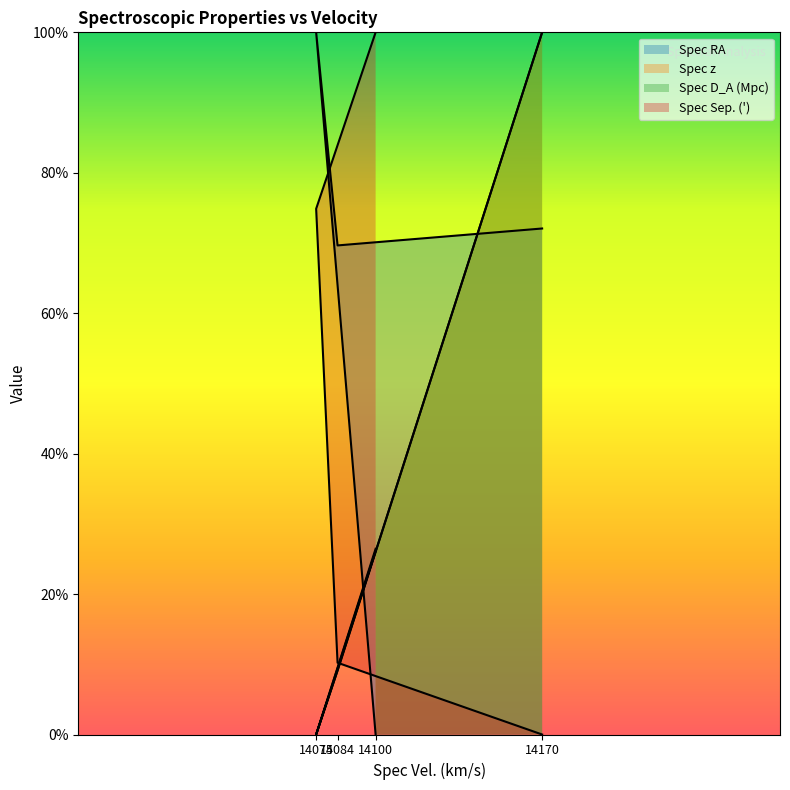

Is it true that Spec D_A (Mpc) equals 0.0 at 14084?

False